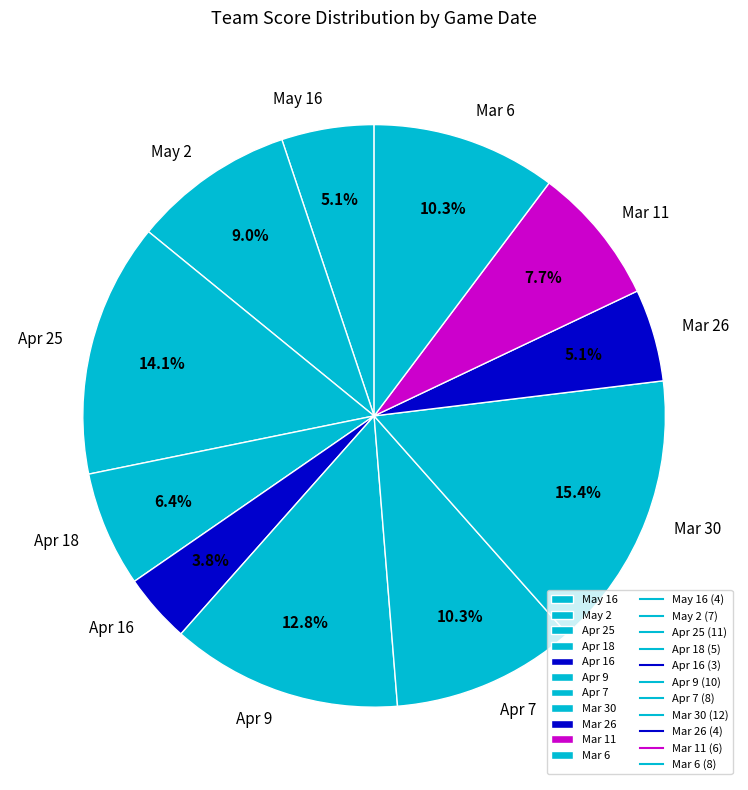

To the nearest percent, what portion does May 2 represent?

9%